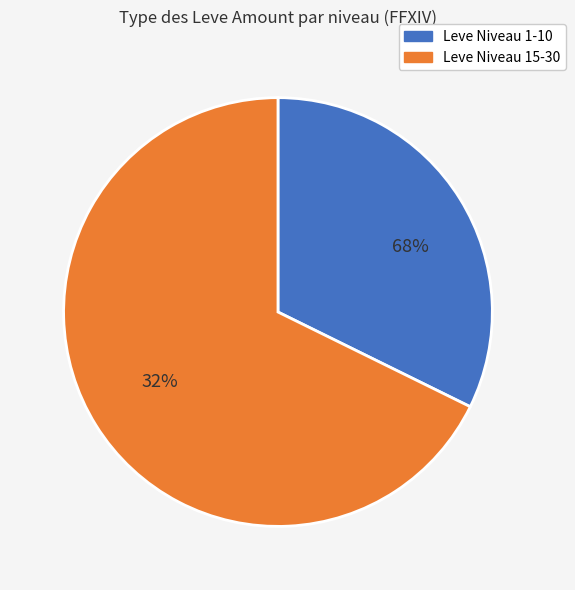

Does Leve Level 30 represent more than half of the total?

No